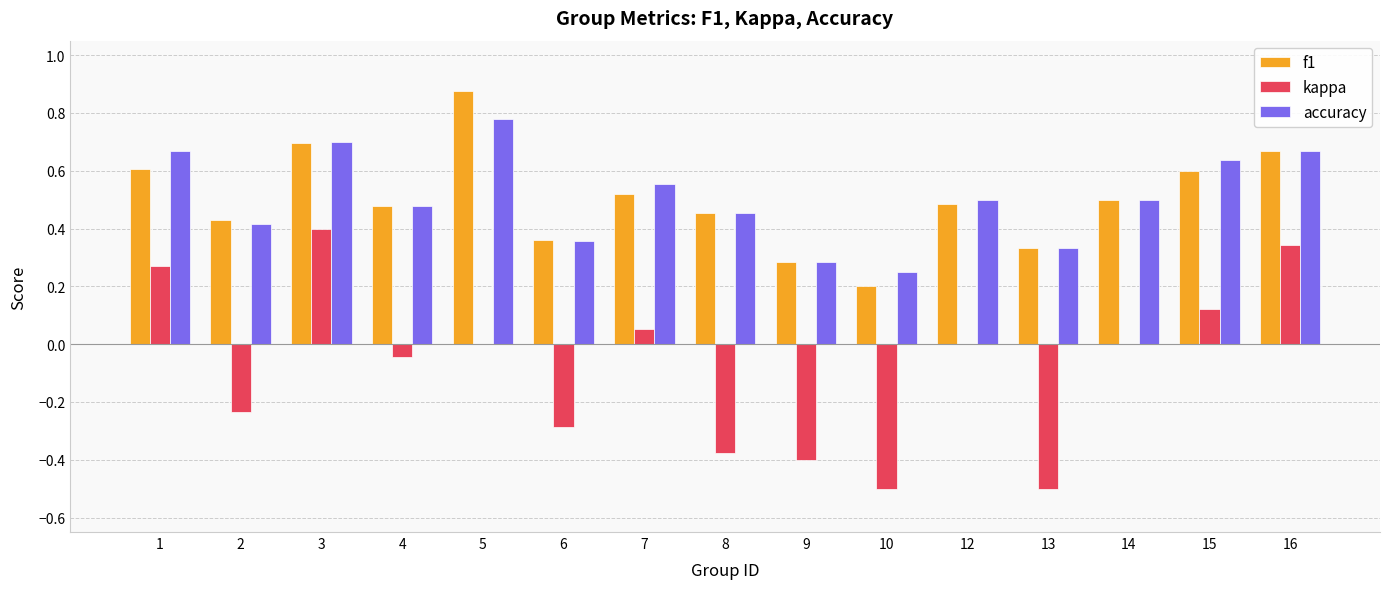

How many f1 values are between 0 and 1?

15